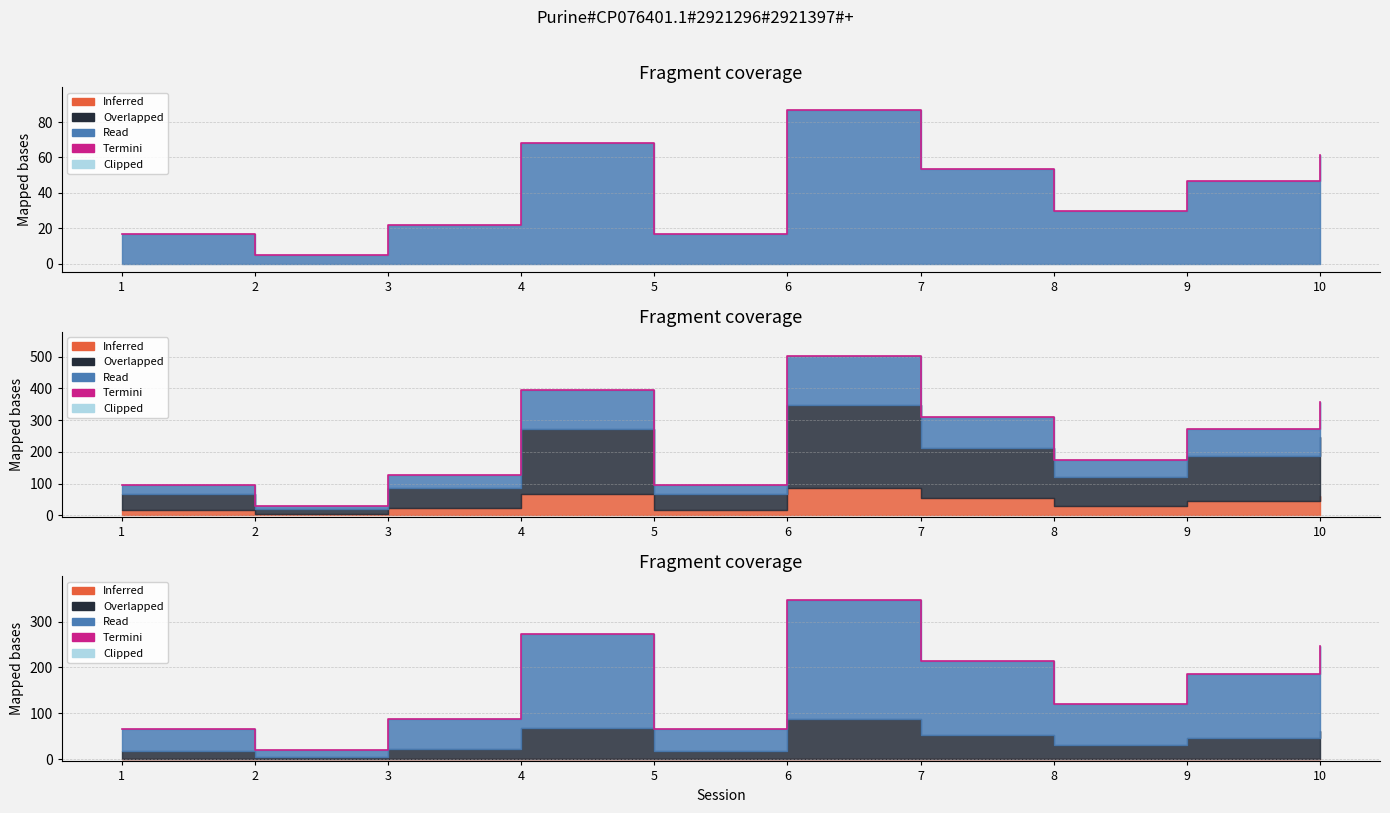

What is the difference between the SD (s) values at 1 and 4?

299.7